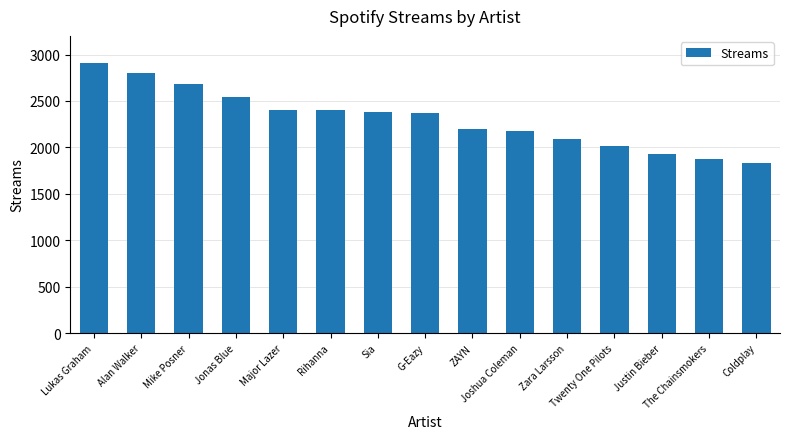

What is the greatest value displayed?

2910